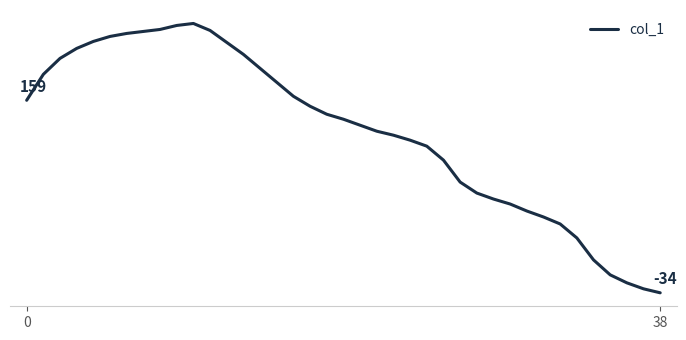

What is the minimum value shown in the chart?

-34